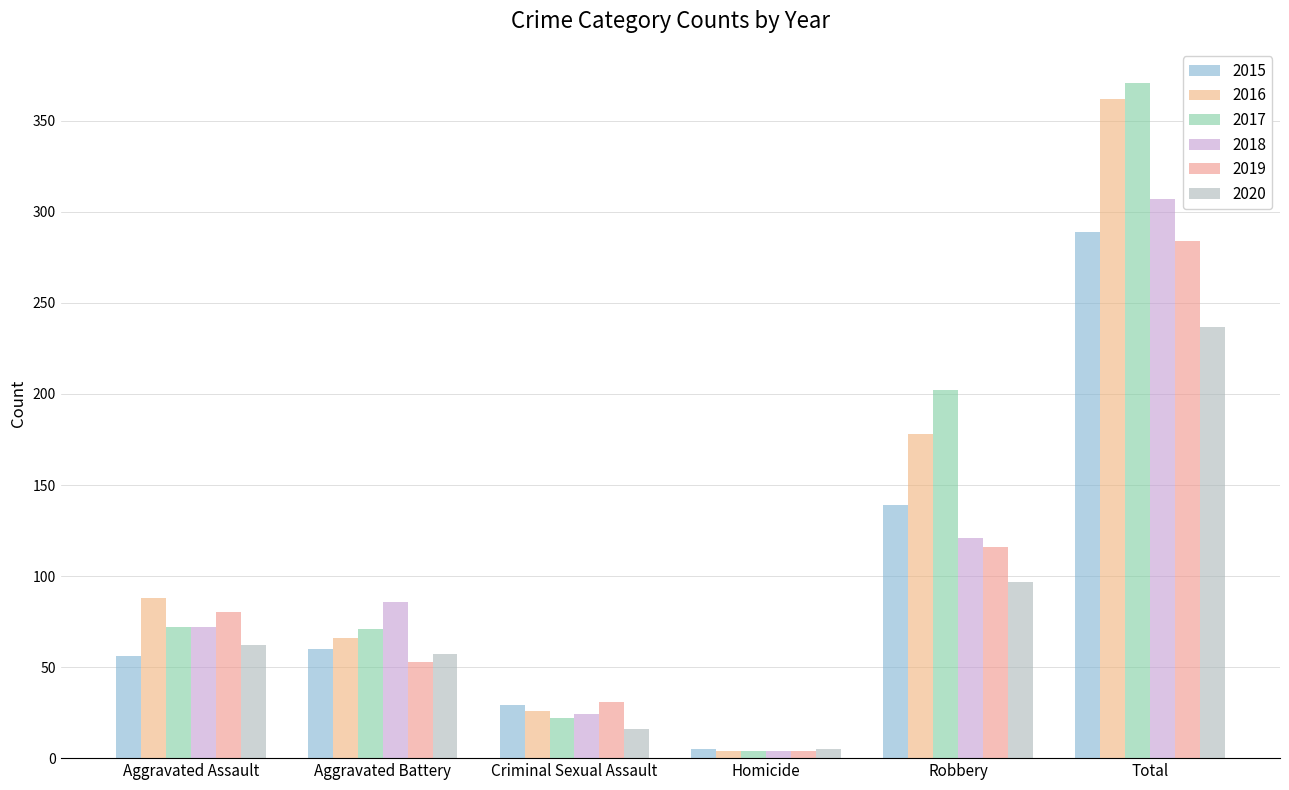

The value of 2018 at Homicide is 4. True or false?

True